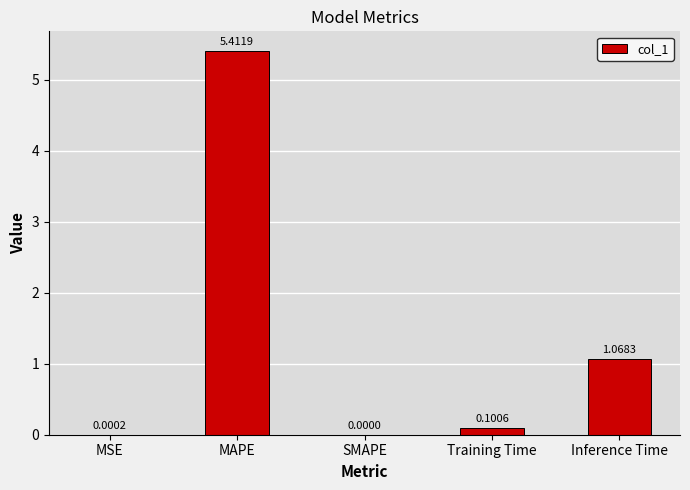

Which category has the highest value across all series?

MAPE